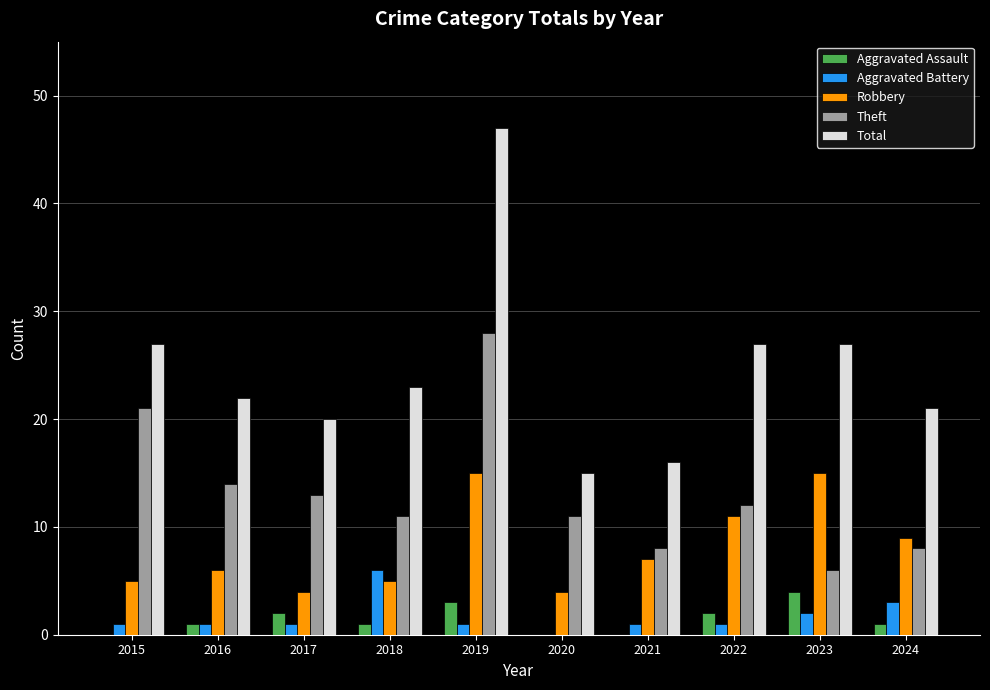

Reading right to left, list all the values displayed in this chart.

Aggravated Assault: 2024=1	2023=4	2022=2	2021=0	2020=0	2019=3	2018=1	2017=2	2016=1	2015=0
Aggravated Battery: 2024=3	2023=2	2022=1	2021=1	2020=0	2019=1	2018=6	2017=1	2016=1	2015=1
Robbery: 2024=9	2023=15	2022=11	2021=7	2020=4	2019=15	2018=5	2017=4	2016=6	2015=5
Theft: 2024=8	2023=6	2022=12	2021=8	2020=11	2019=28	2018=11	2017=13	2016=14	2015=21
Total: 2024=21	2023=27	2022=27	2021=16	2020=15	2019=47	2018=23	2017=20	2016=22	2015=27